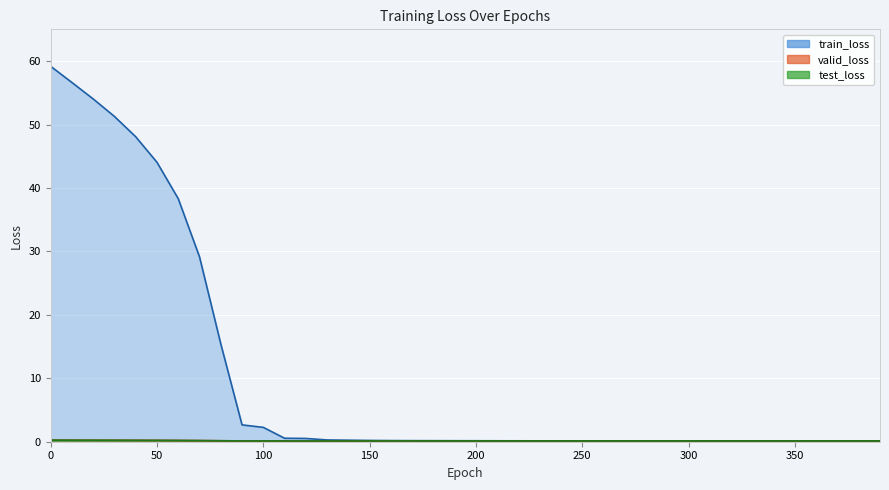

What is the sum of the test_loss values at 330 and 140?

0.2